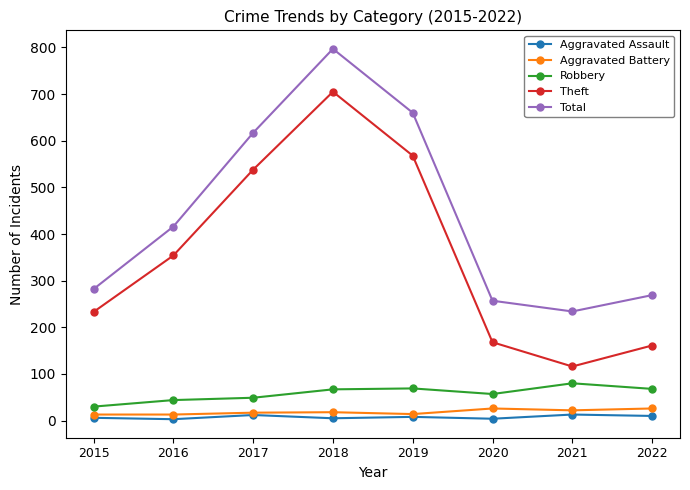

What is the sum of all Robbery values?

464